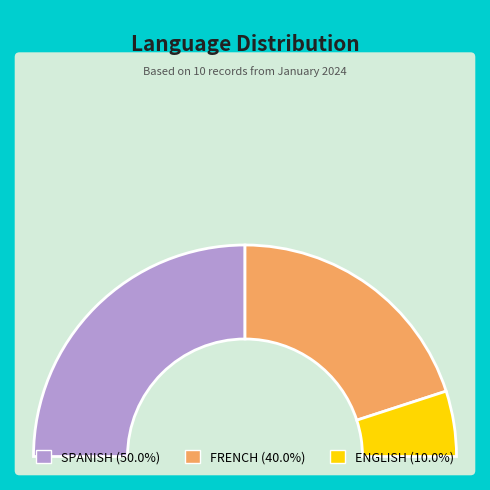

Does ENGLISH represent more than half of the total?

No